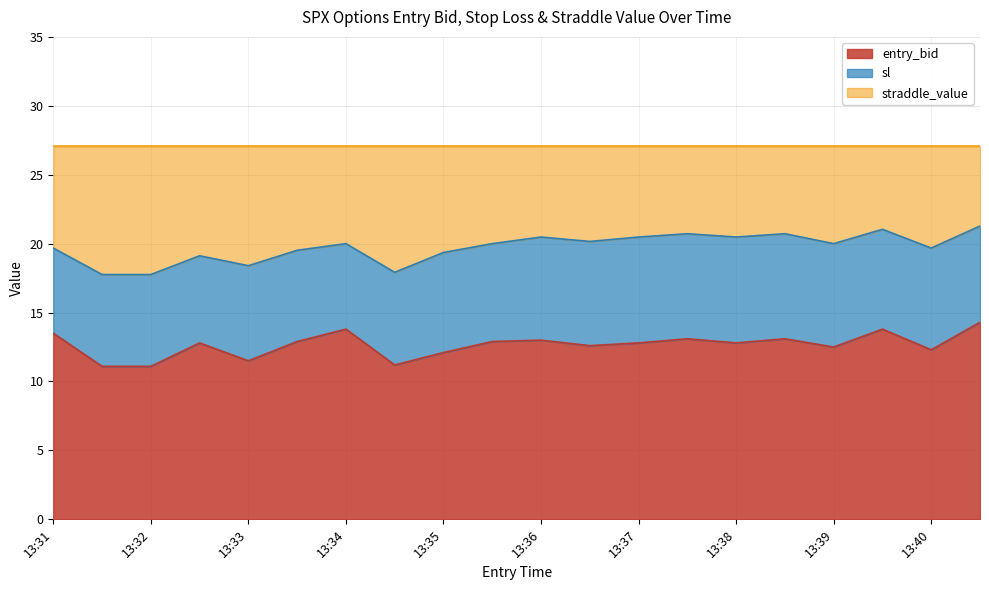

At how many categories does at least one series exceed 17?

20